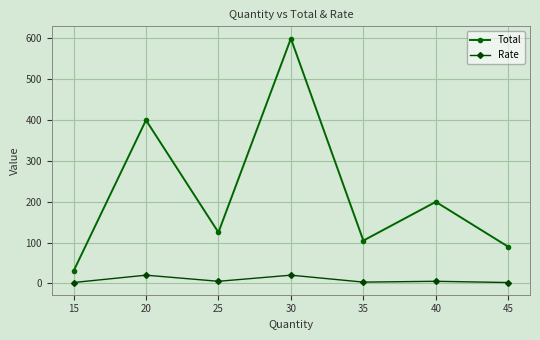

List the series in order of their peak value, lowest first.

Rate, Total